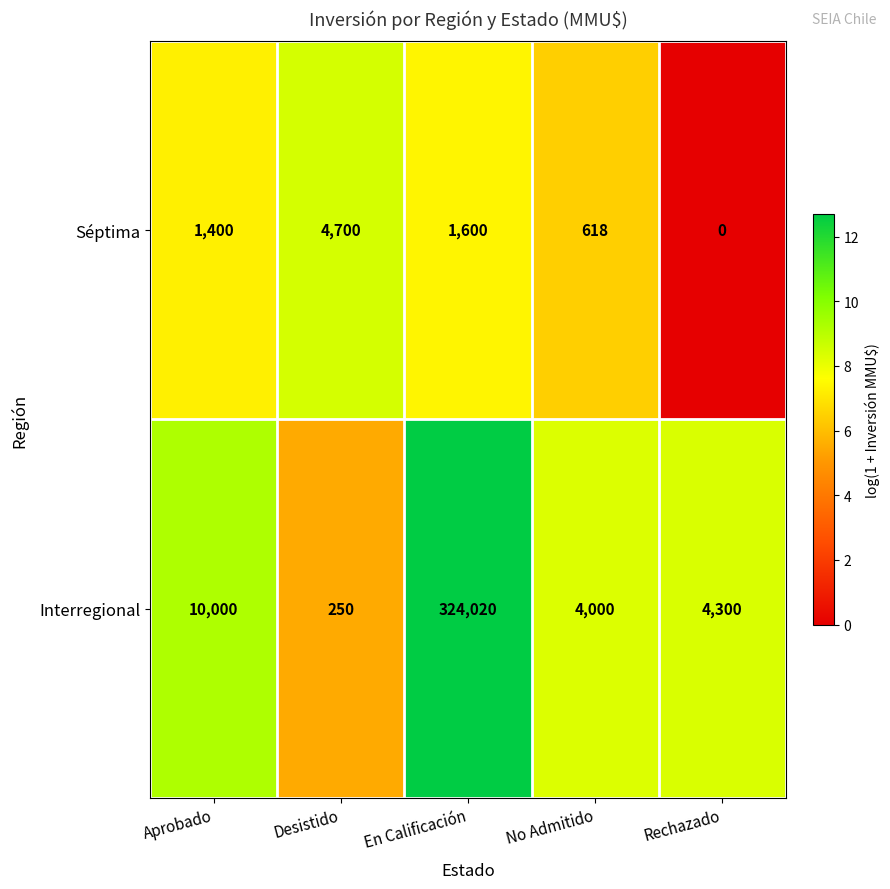

Which series has the widest spread of values?

Interregional